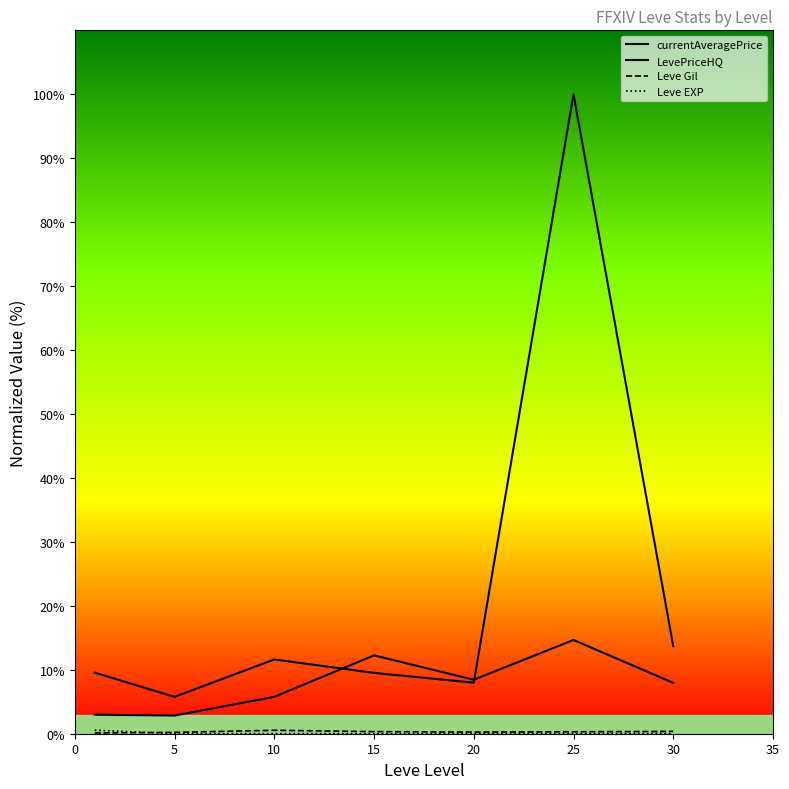

Which series has the widest spread of values?

currentAveragePrice